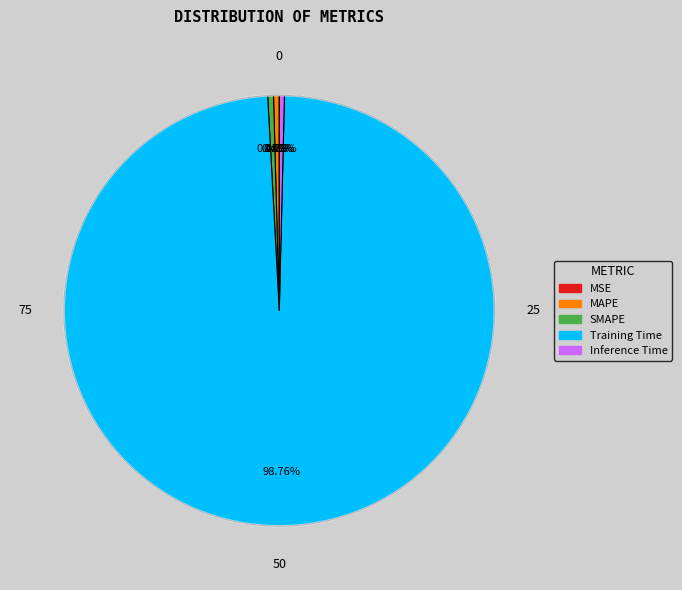

Is Training Time the majority of the pie?

Yes